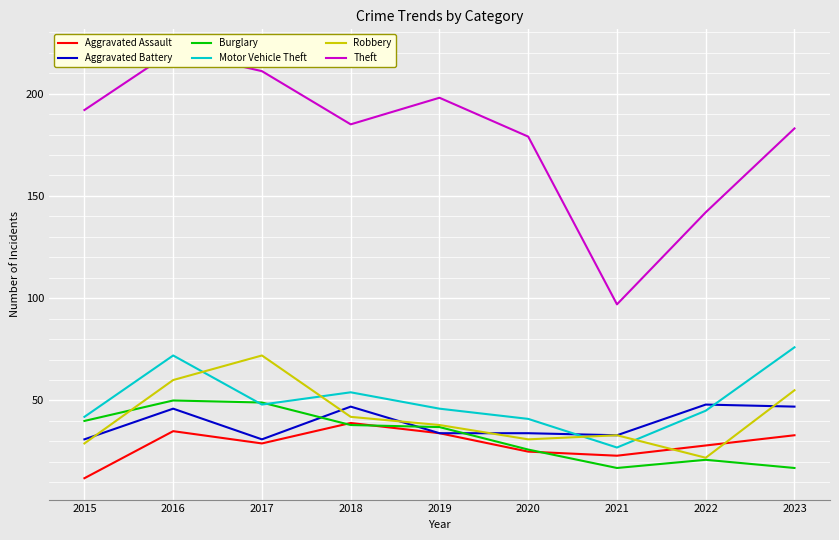

List the series in order of their peak value, highest first.

Theft, Motor Vehicle Theft, Robbery, Burglary, Aggravated Battery, Aggravated Assault